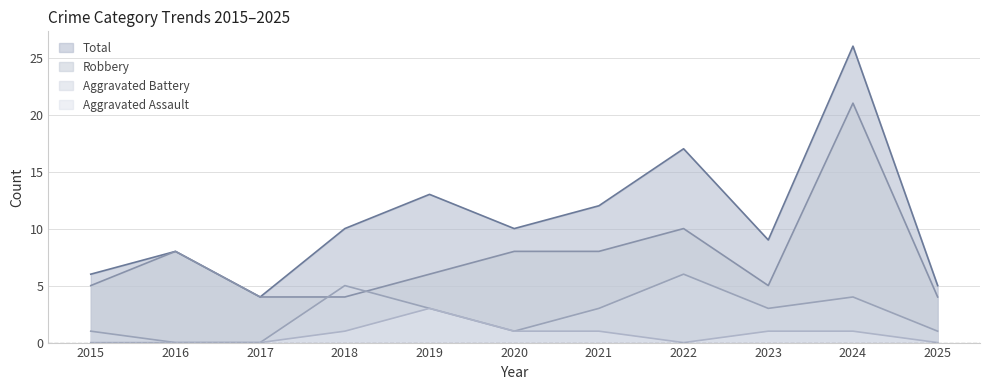

Which label corresponds to the smallest value in the chart?

2015